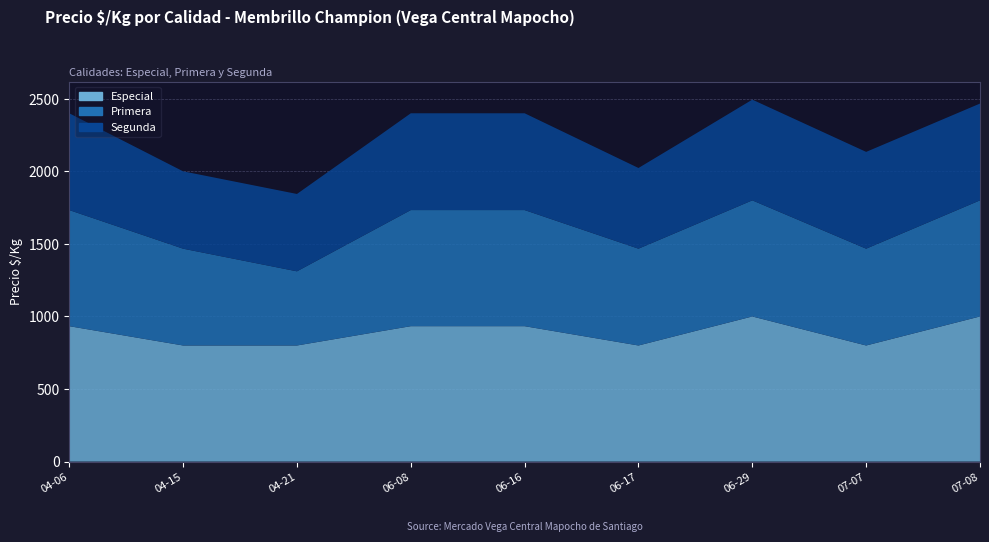

Reading right to left, list all the values displayed in this chart.

Especial: 2021-07-08=1000	2021-07-07=800	2021-06-29=1000	2021-06-17=800	2021-06-16=933	2021-06-08=933	2021-04-21=800	2021-04-15=800	2021-04-06=933
Primera: 2021-07-08=800	2021-07-07=667	2021-06-29=800	2021-06-17=667	2021-06-16=800	2021-06-08=800	2021-04-21=511	2021-04-15=667	2021-04-06=800
Segunda: 2021-07-08=667	2021-07-07=667	2021-06-29=694	2021-06-17=556	2021-06-16=667	2021-06-08=667	2021-04-21=533	2021-04-15=533	2021-04-06=667